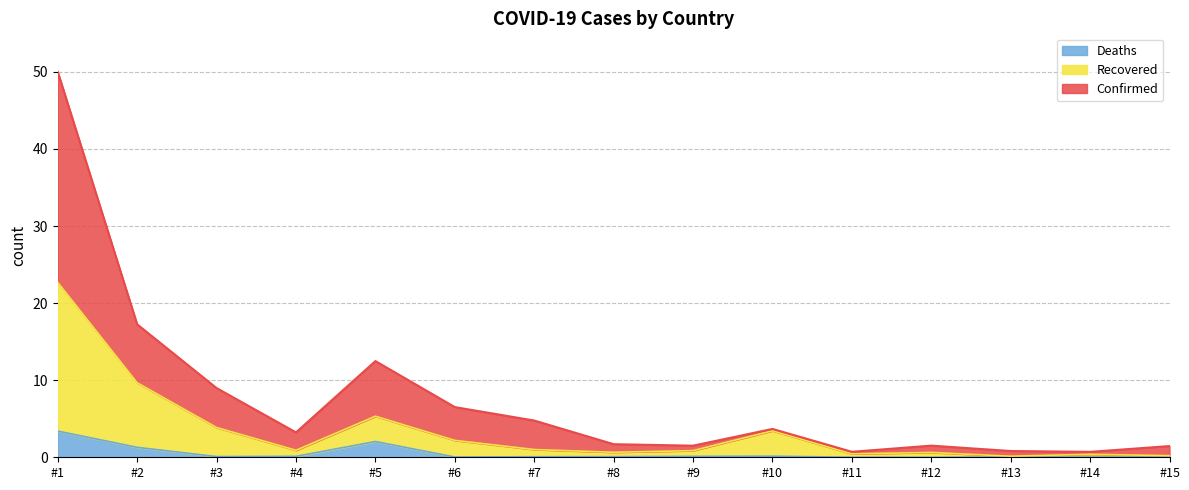

What is the sum of all Deaths values?

7.5